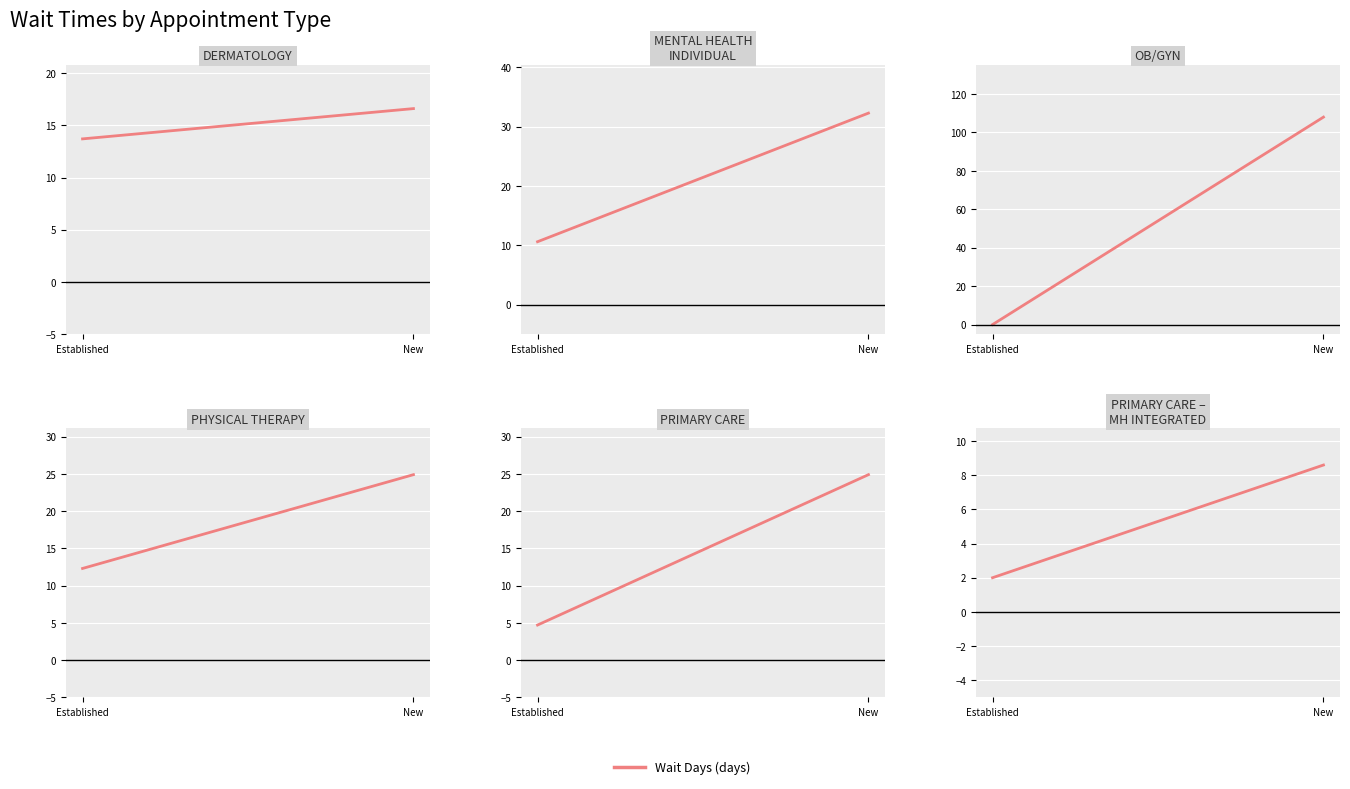

At which label does the data first exceed 8?

New